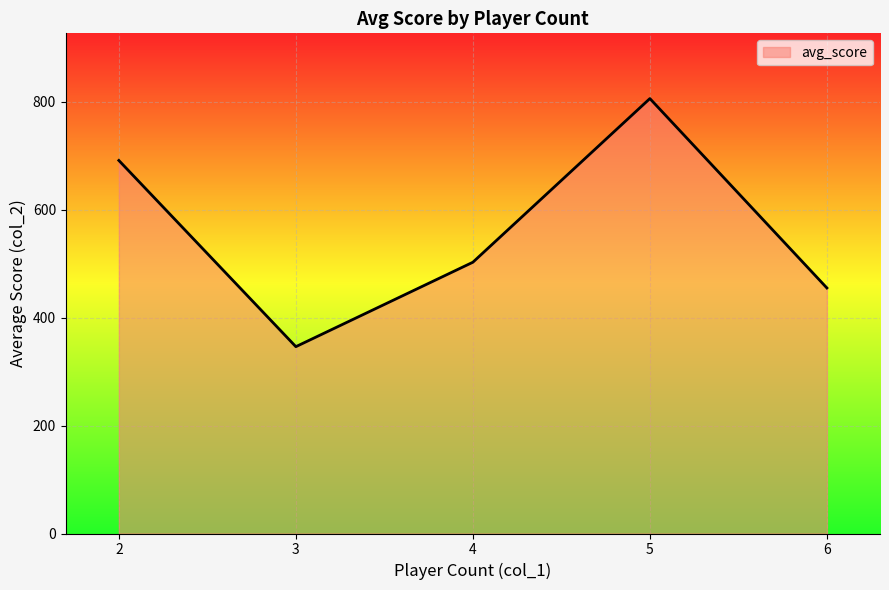

Rank the categories by value from highest to lowest.

5, 2, 4, 6, 3